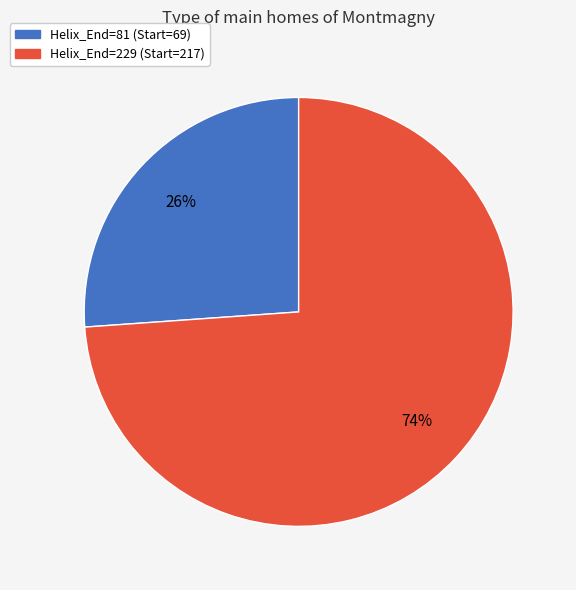

To the nearest percent, what is the average slice percentage?

50%